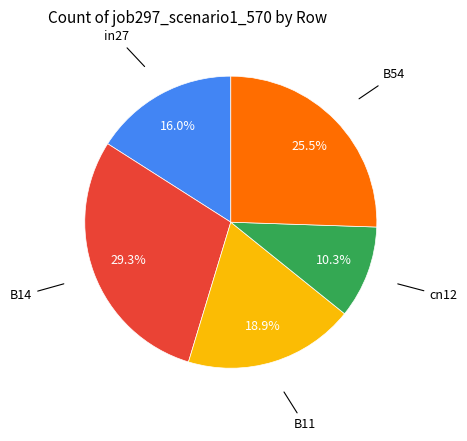

True or false: in27 accounts for 29% of the total.

False